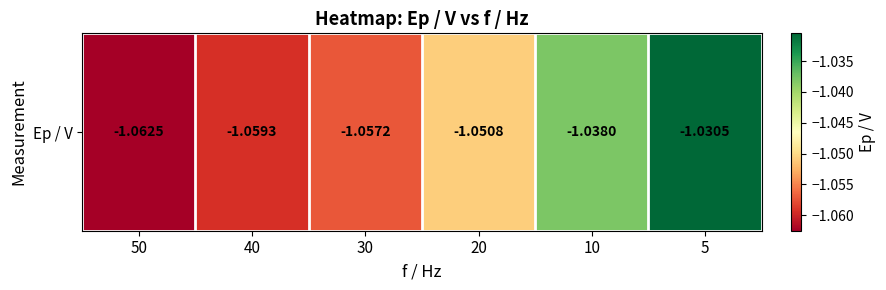

Reading left to right, what are all the values shown in this chart?

50=-1.1	40=-1.1	30=-1.1	20=-1.1	10=-1.0	5=-1.0